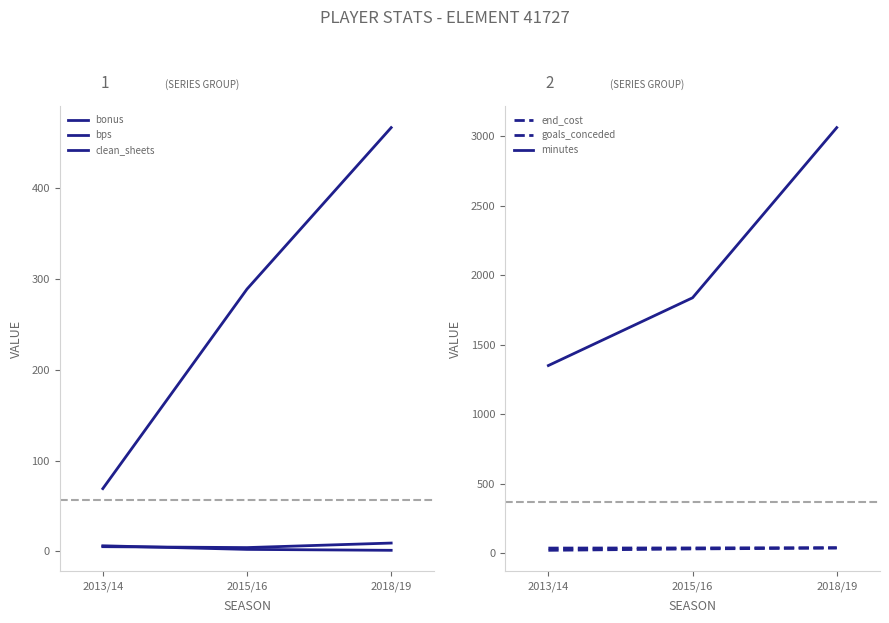

At how many categories does at least one series exceed 2519?

1